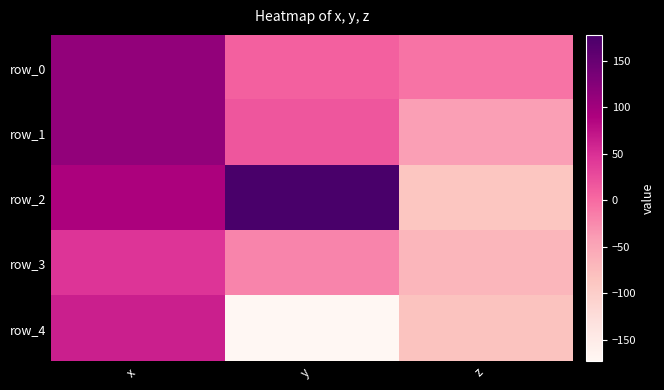

Reading left to right, extract all data points from this chart.

row_0: x=112.0	y=8.0	z=-6.7
row_1: x=112.3	y=16.7	z=-41.9
row_2: x=90.4	y=177.5	z=-87.2
row_3: x=46.0	y=-20.6	z=-67.6
row_4: x=63.4	y=-172.8	z=-82.5